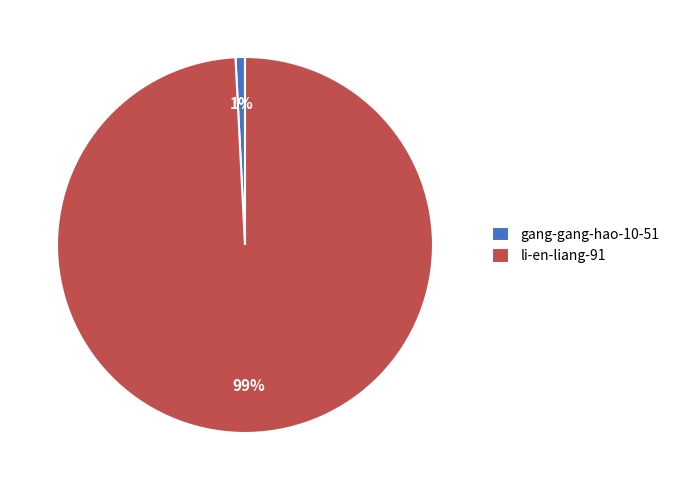

To the nearest percent, what is the difference between the largest and smallest slice percentages?

98%